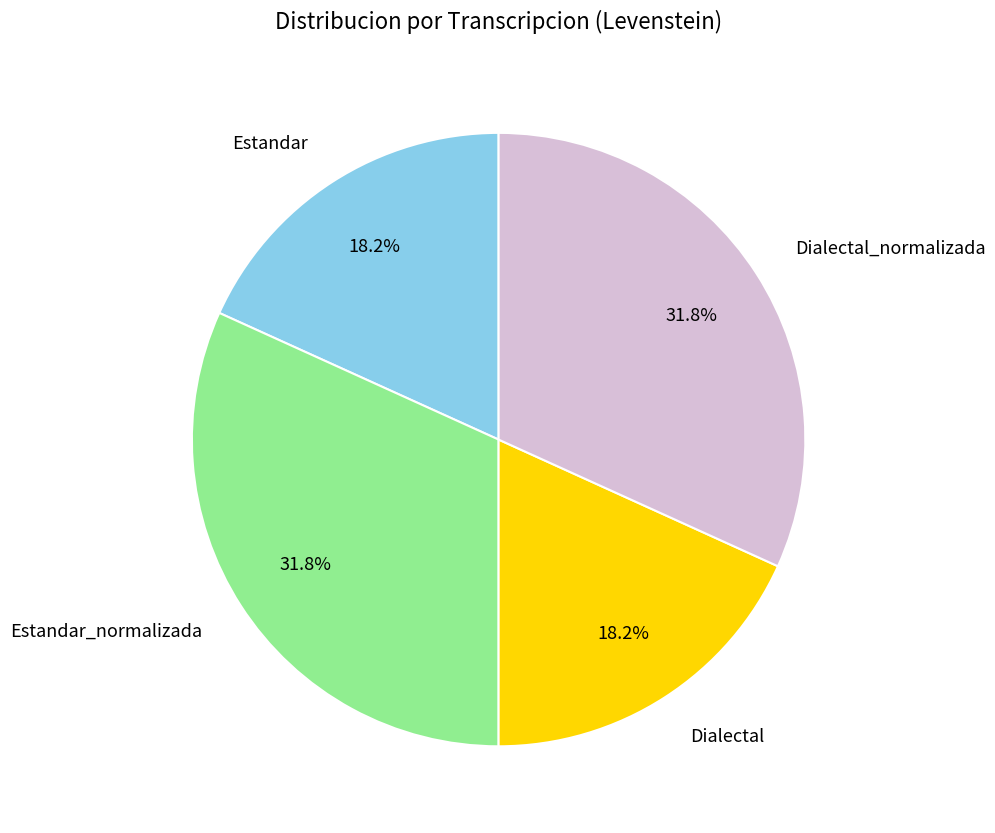

How many slices are in this pie chart?

4